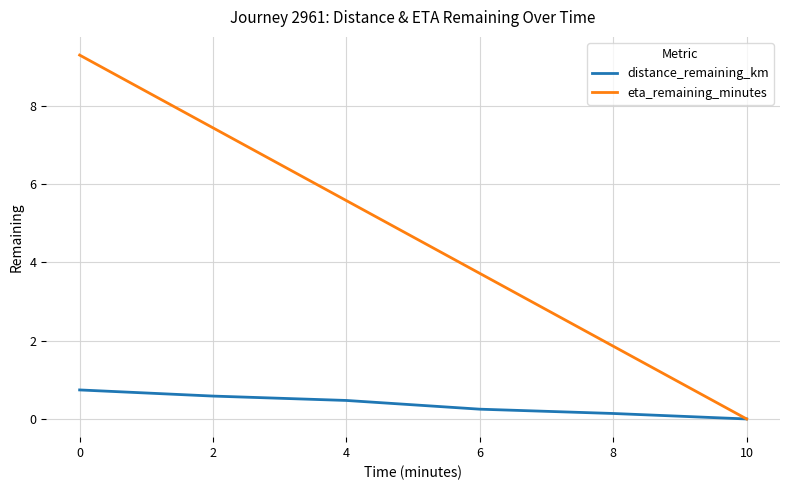

Which series has the widest spread of values?

eta_remaining_minutes